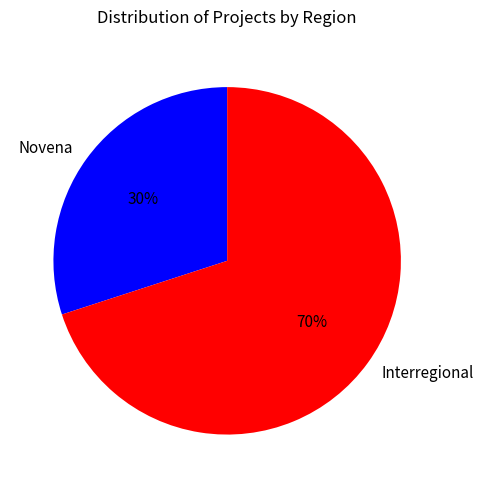

What is the ratio of the value at Interregional to the value at Novena?

2.3